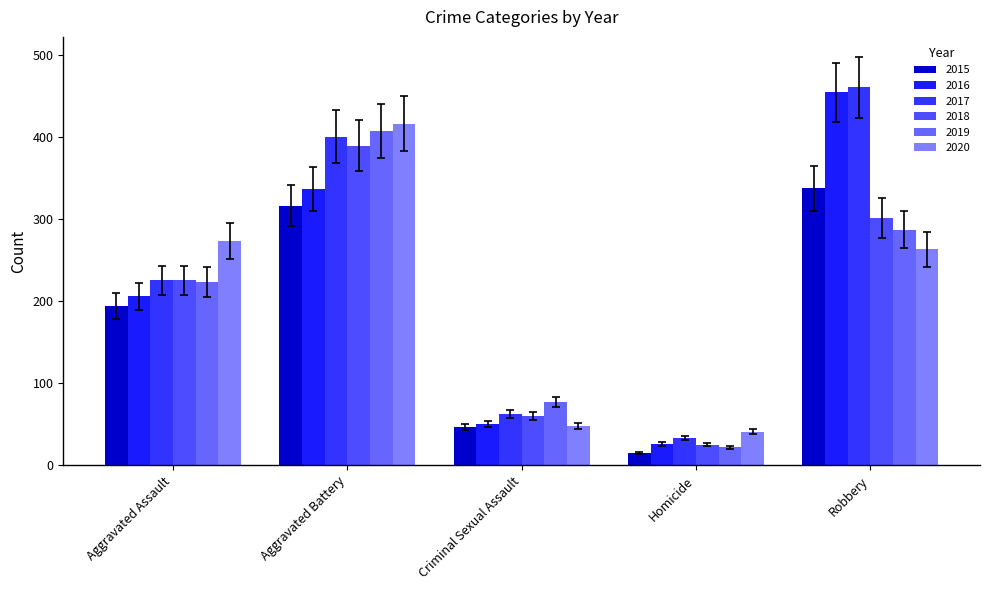

How many values in the 2016 series are below 206?

2